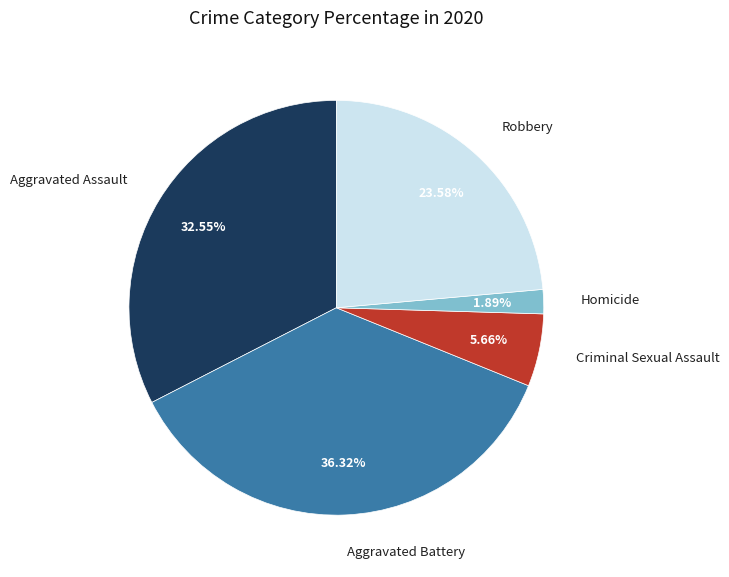

To the nearest percent, what is the difference between the Aggravated Assault and Criminal Sexual Assault slice percentages?

27%